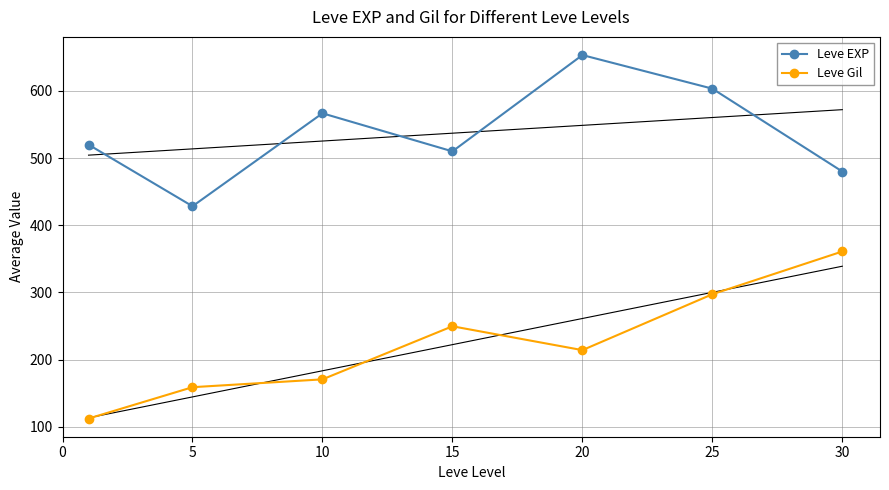

True or false: Leve EXP has a value of 566.7 at 10.

True